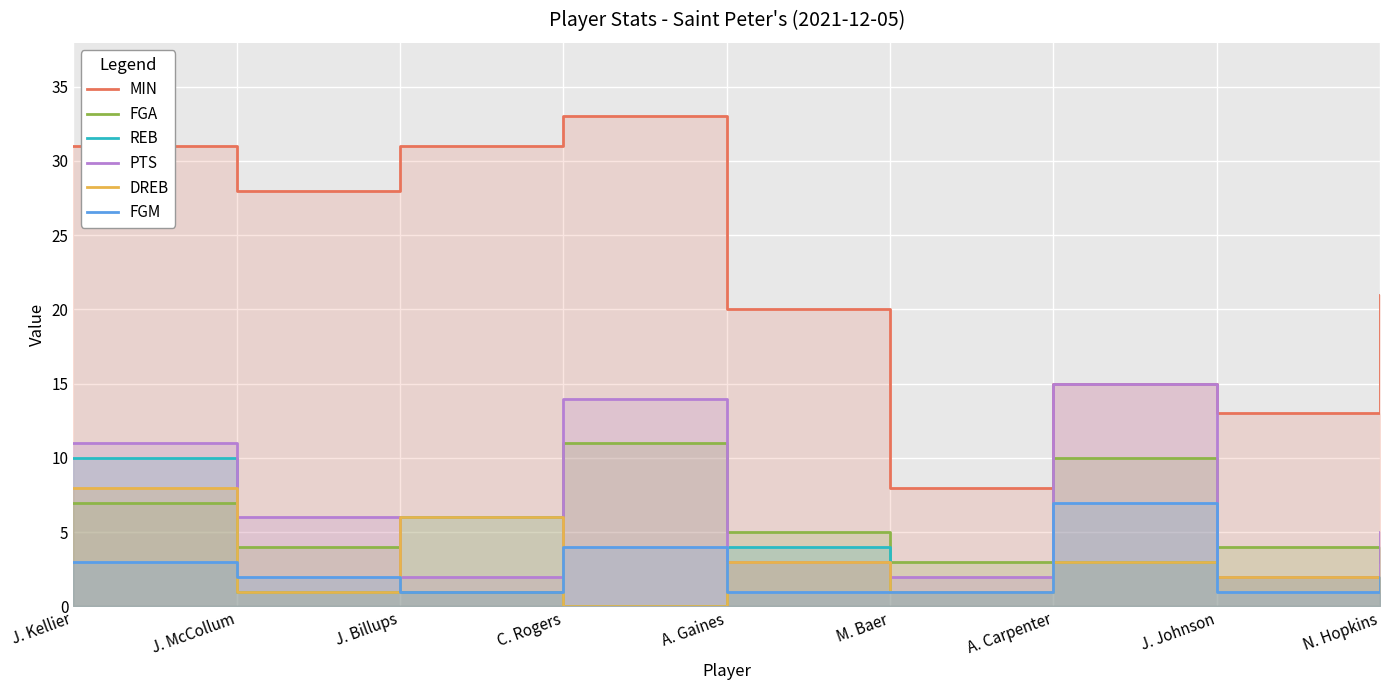

What value does the REB series have at A. Carpenter?

3